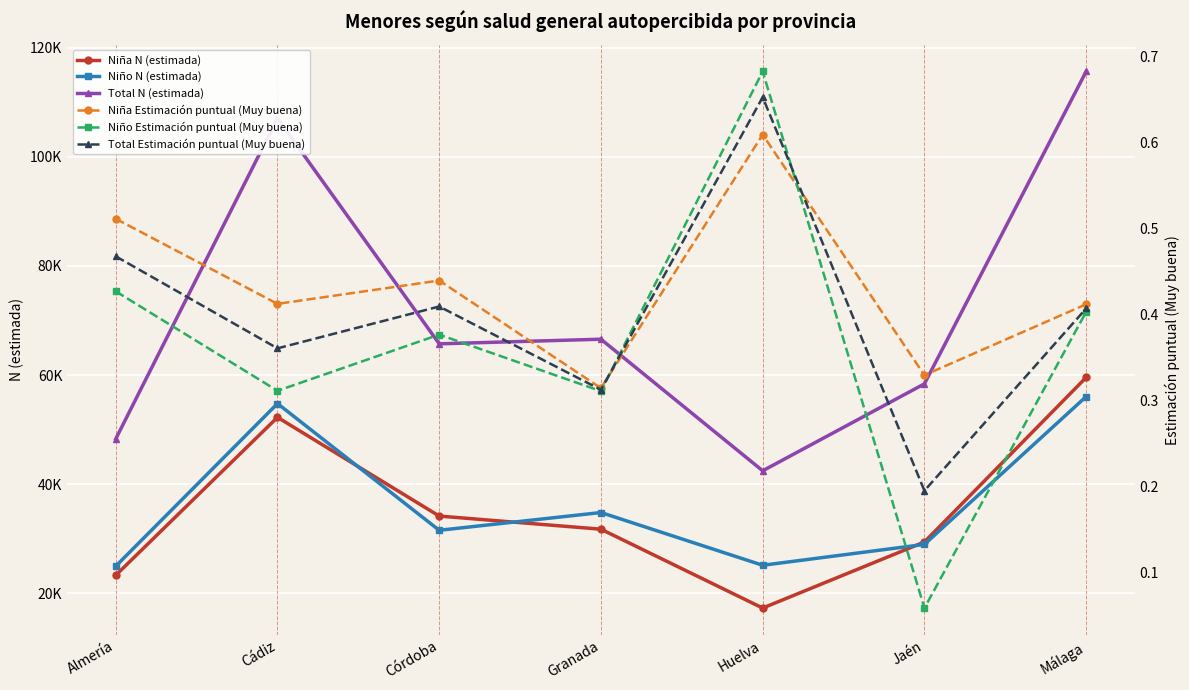

What is the difference between the maximum and minimum values in the Niña Estimación puntual (Muy buena) series?

0.3